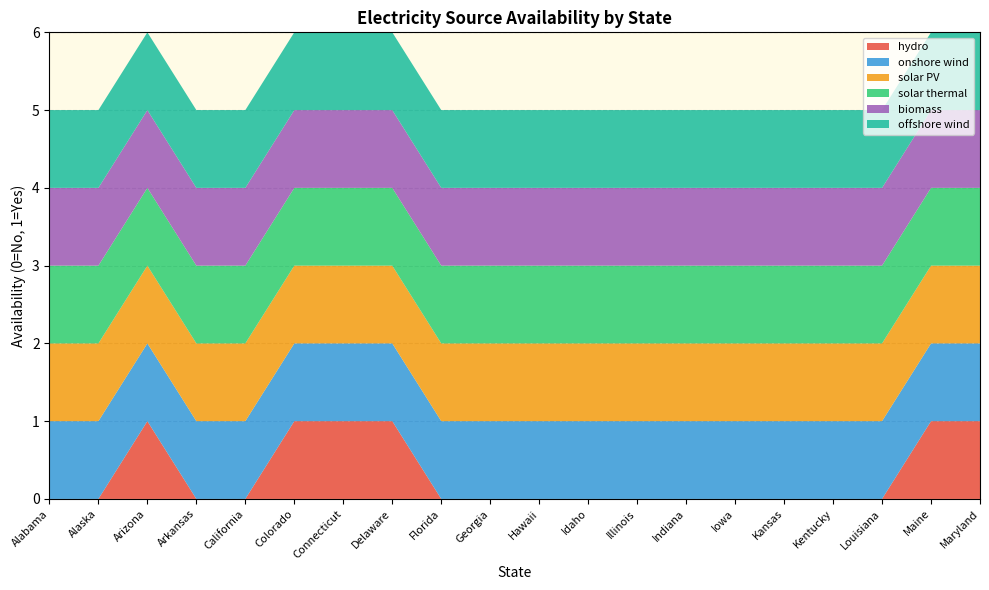

Reading left to right, what are all the values shown in this chart?

hydro: Alabama=0	Alaska=0	Arizona=1	Arkansas=0	California=0	Colorado=1	Connecticut=1	Delaware=1	Florida=0	Georgia=0	Hawaii=0	Idaho=0	Illinois=0	Indiana=0	Iowa=0	Kansas=0	Kentucky=0	Louisiana=0	Maine=1	Maryland=1
onshore wind: Alabama=1	Alaska=1	Arizona=1	Arkansas=1	California=1	Colorado=1	Connecticut=1	Delaware=1	Florida=1	Georgia=1	Hawaii=1	Idaho=1	Illinois=1	Indiana=1	Iowa=1	Kansas=1	Kentucky=1	Louisiana=1	Maine=1	Maryland=1
solar PV: Alabama=1	Alaska=1	Arizona=1	Arkansas=1	California=1	Colorado=1	Connecticut=1	Delaware=1	Florida=1	Georgia=1	Hawaii=1	Idaho=1	Illinois=1	Indiana=1	Iowa=1	Kansas=1	Kentucky=1	Louisiana=1	Maine=1	Maryland=1
solar thermal: Alabama=1	Alaska=1	Arizona=1	Arkansas=1	California=1	Colorado=1	Connecticut=1	Delaware=1	Florida=1	Georgia=1	Hawaii=1	Idaho=1	Illinois=1	Indiana=1	Iowa=1	Kansas=1	Kentucky=1	Louisiana=1	Maine=1	Maryland=1
biomass: Alabama=1	Alaska=1	Arizona=1	Arkansas=1	California=1	Colorado=1	Connecticut=1	Delaware=1	Florida=1	Georgia=1	Hawaii=1	Idaho=1	Illinois=1	Indiana=1	Iowa=1	Kansas=1	Kentucky=1	Louisiana=1	Maine=1	Maryland=1
offshore wind: Alabama=1	Alaska=1	Arizona=1	Arkansas=1	California=1	Colorado=1	Connecticut=1	Delaware=1	Florida=1	Georgia=1	Hawaii=1	Idaho=1	Illinois=1	Indiana=1	Iowa=1	Kansas=1	Kentucky=1	Louisiana=1	Maine=1	Maryland=1